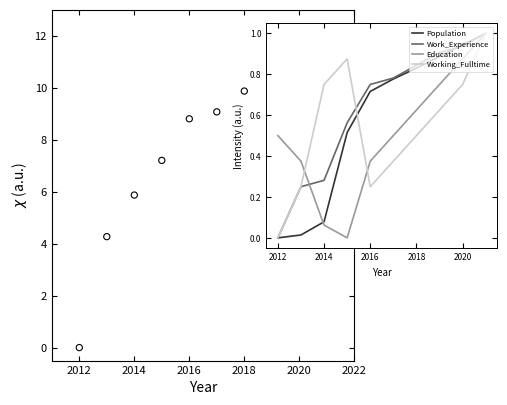

Which series contains the highest Y value?

JobsTotal